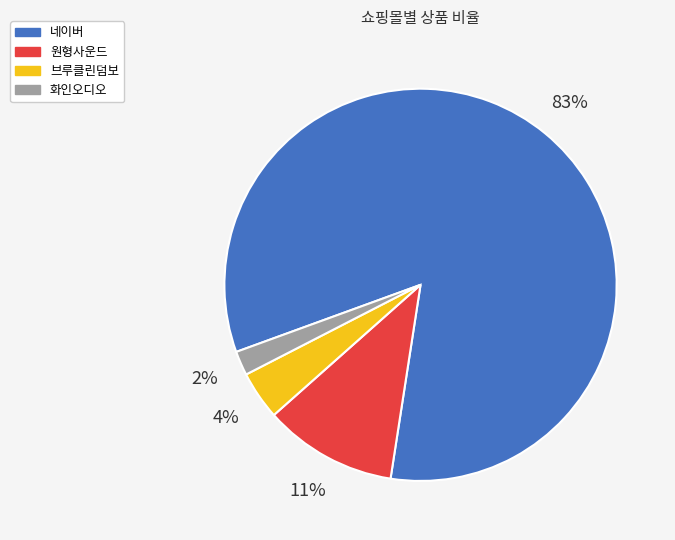

Between 네이버 and 브루클린덤보, which is larger?

네이버